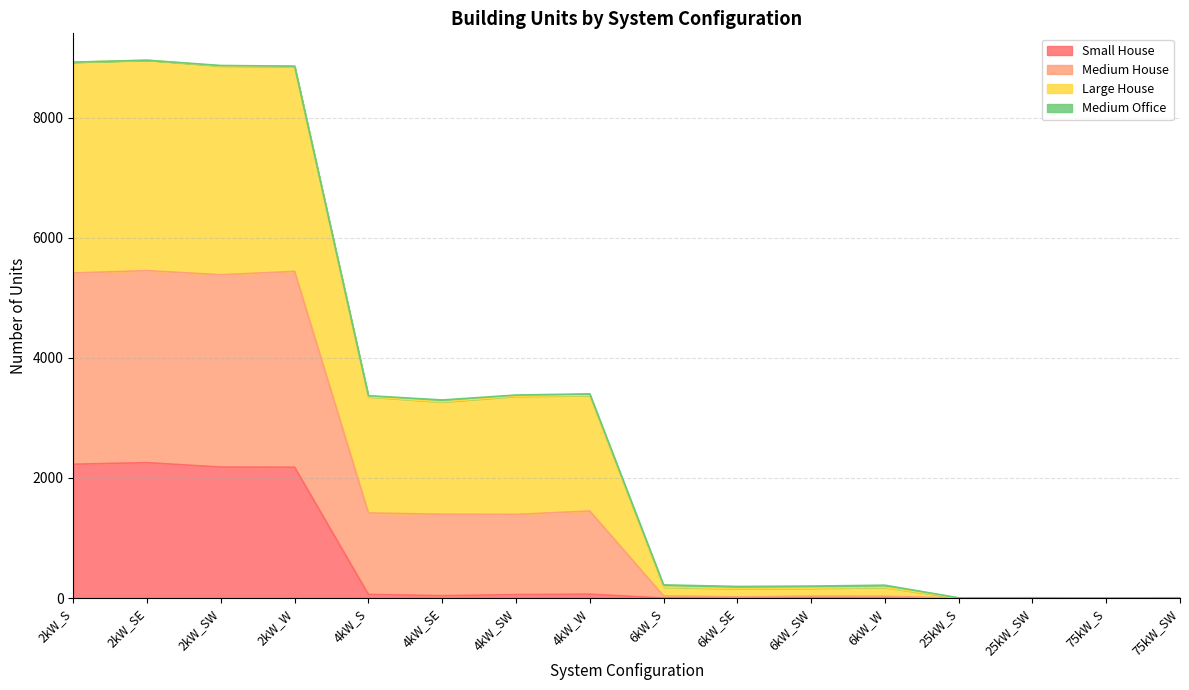

The value of Small House at 25kW_SW is 0. True or false?

True